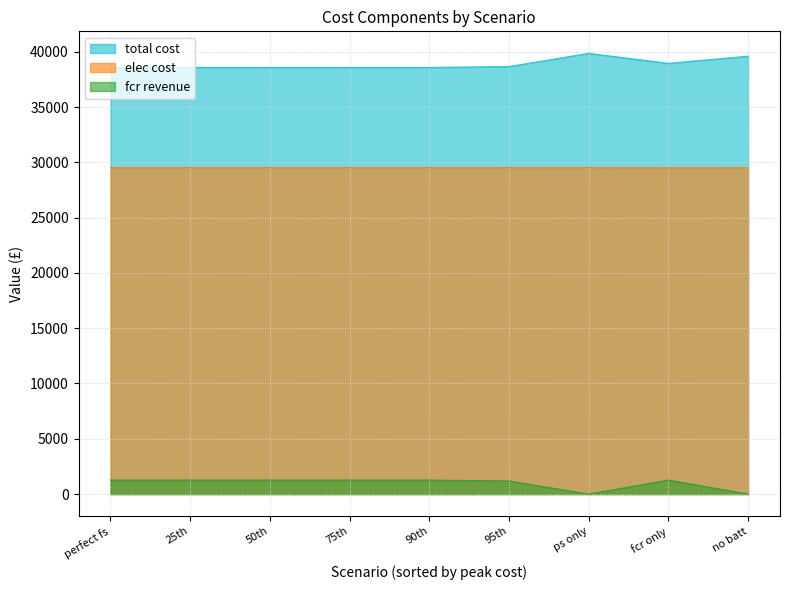

At which category is the sum across all series the highest?

fcr only